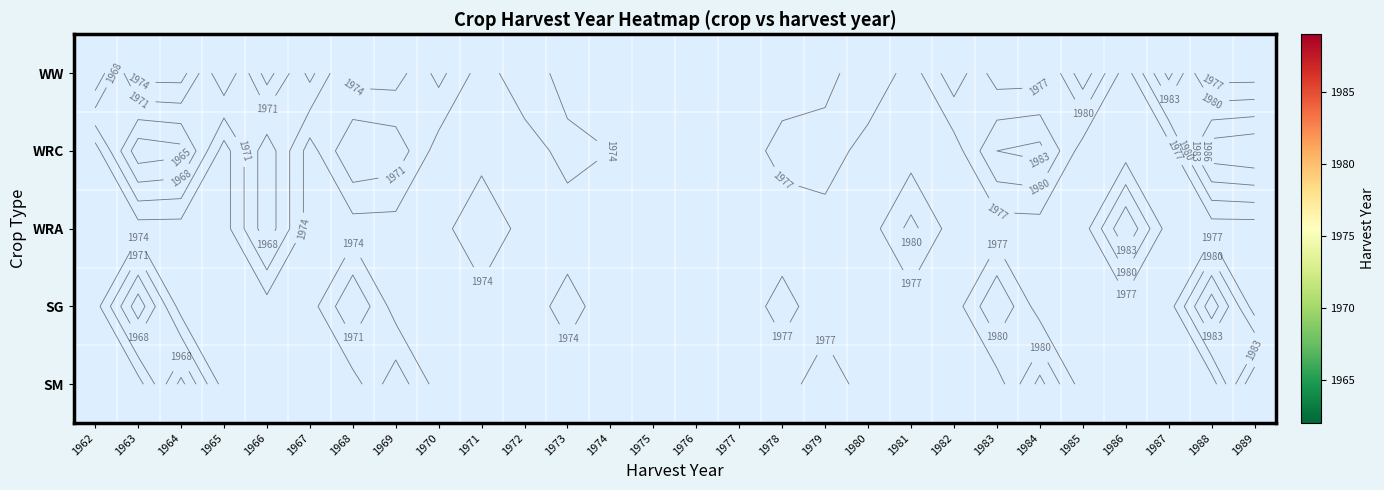

What is the minimum value shown in the chart?

1962.0